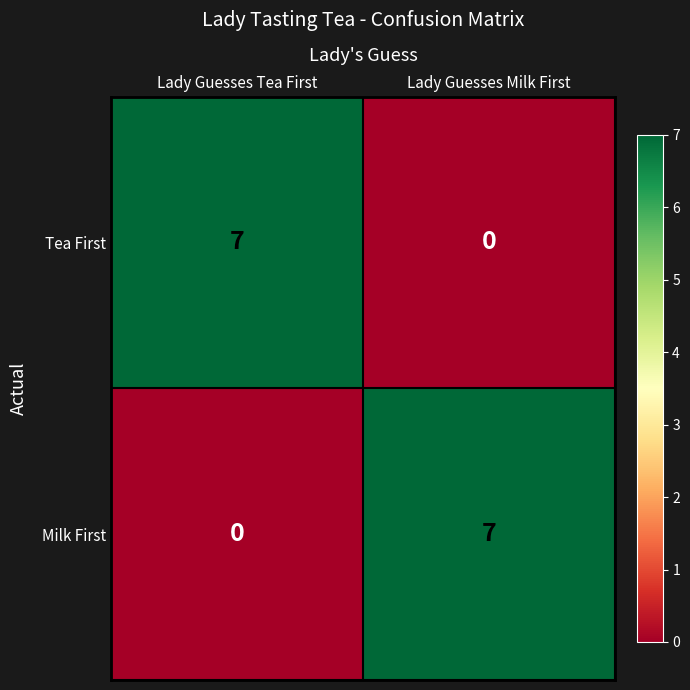

At how many categories does at least one series exceed 6?

2